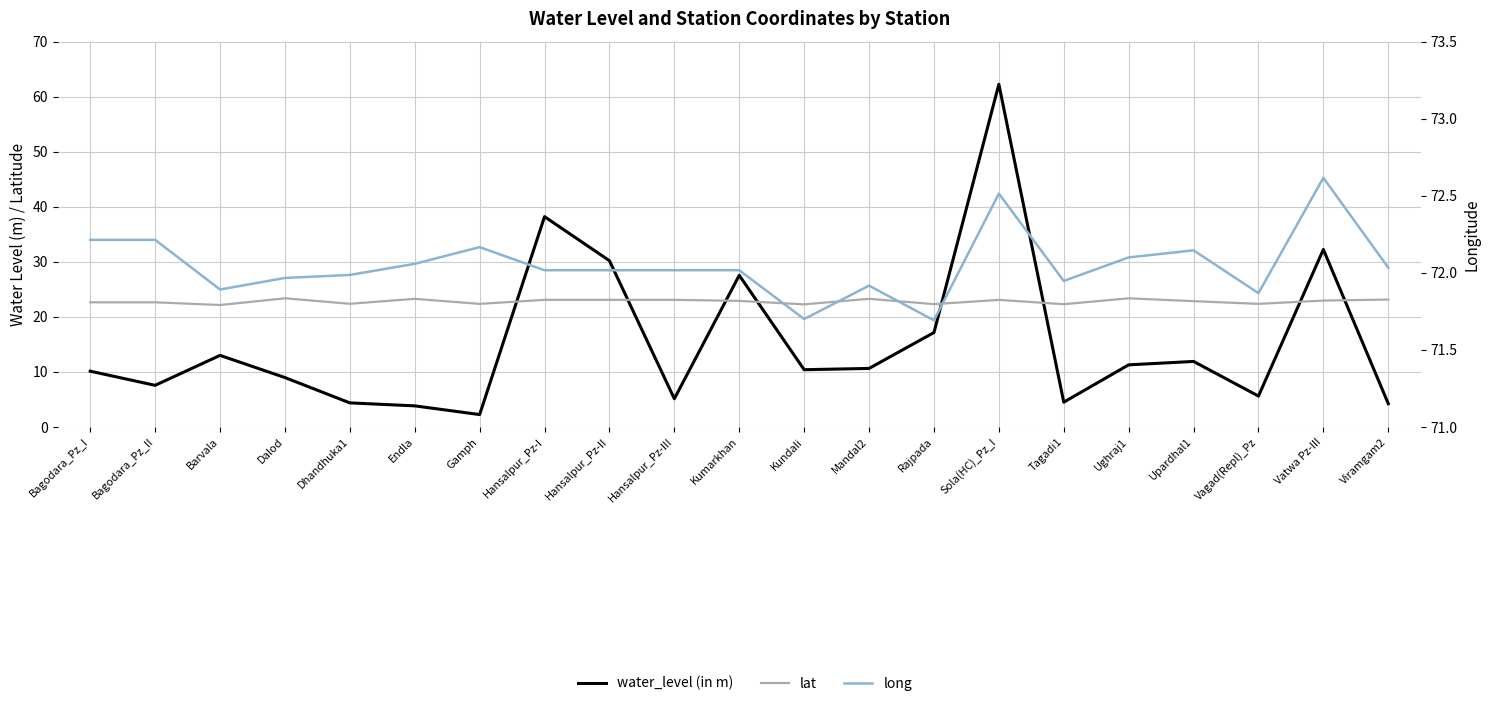

At Hansalpur_Pz-III, list the series in order from smallest to largest.

water_level (in m), lat, long